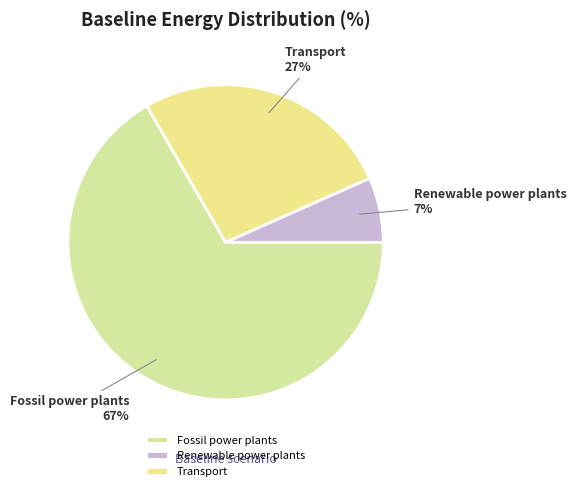

To the nearest percent, what percentage of the pie is Renewable power plants?

7%